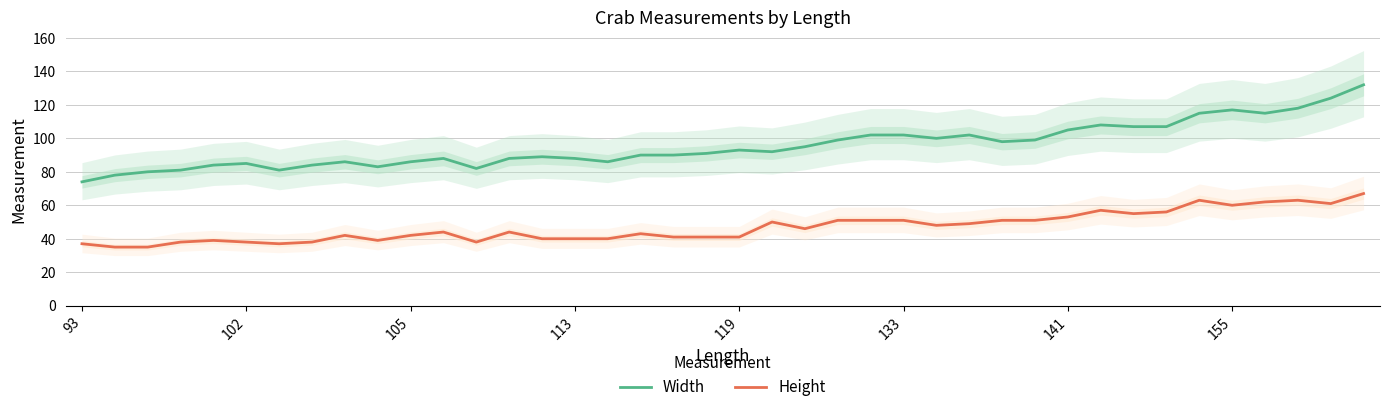

What is the sum of all Height values?

1877